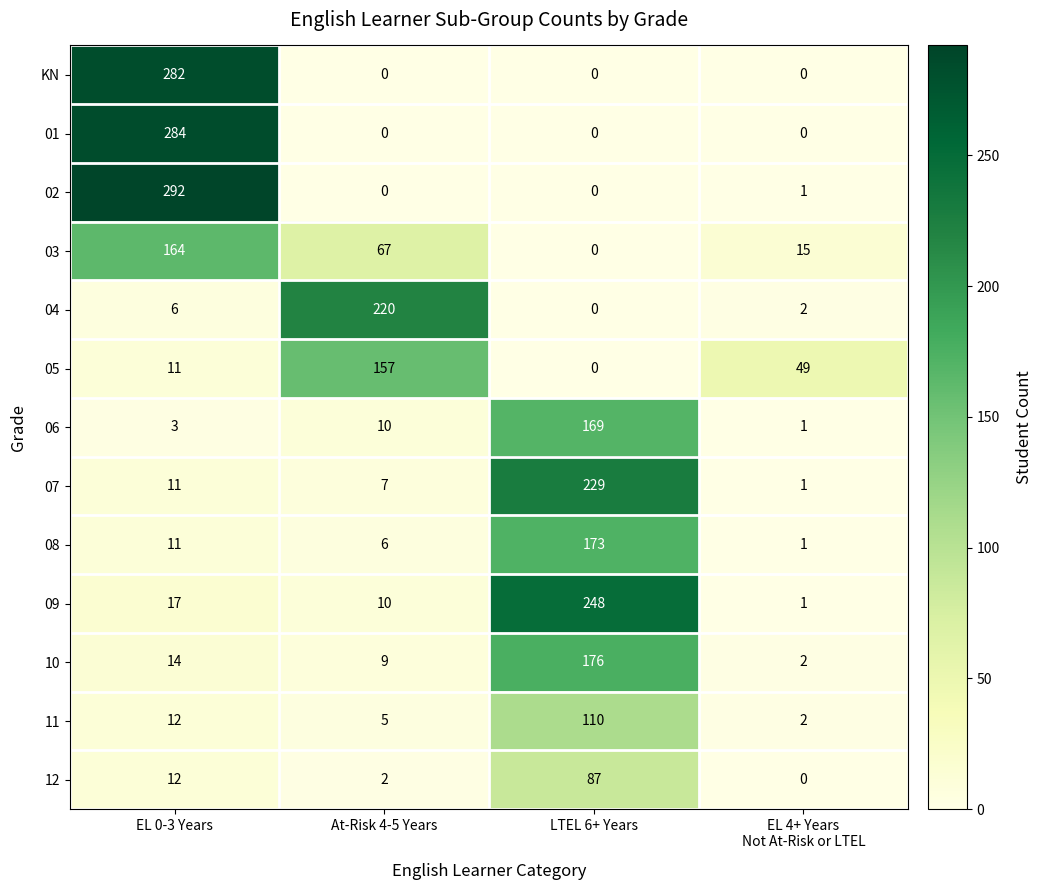

At which category is the sum across all series the highest?

LTEL 6+ Years